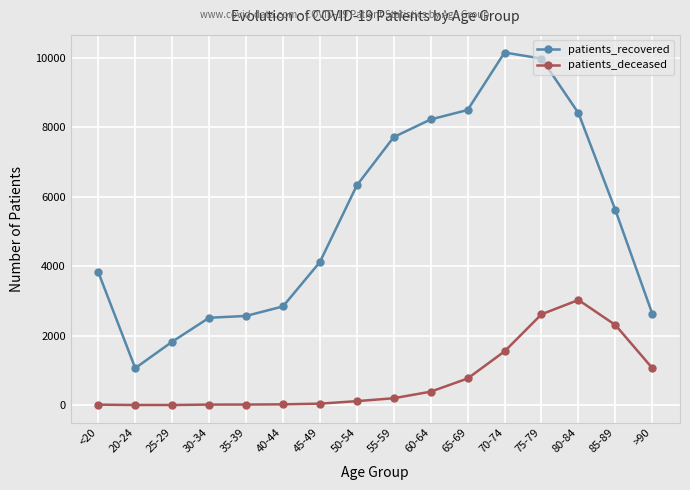

Rank the series at >90 from highest to lowest value.

patients_recovered, patients_deceased